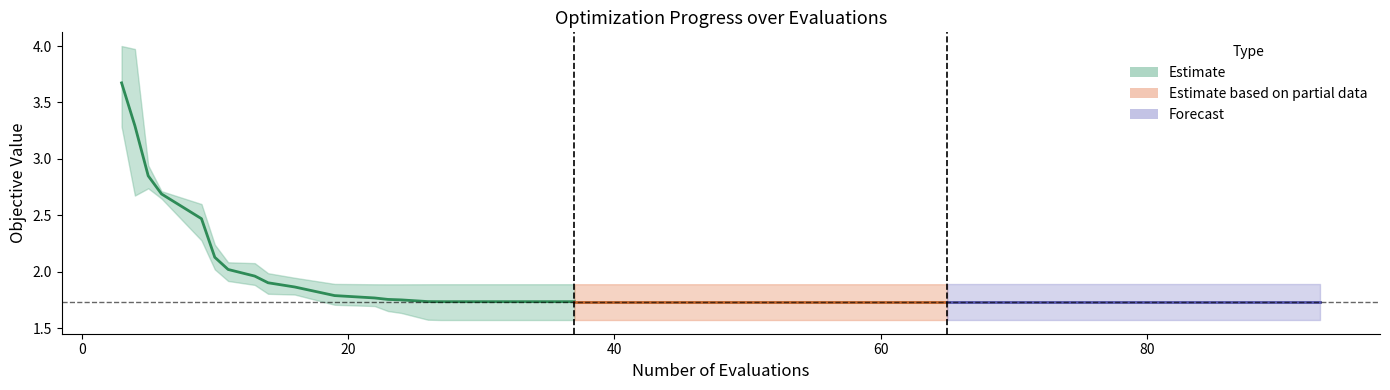

True or false: mean has a value of 1.7 at 58.

True